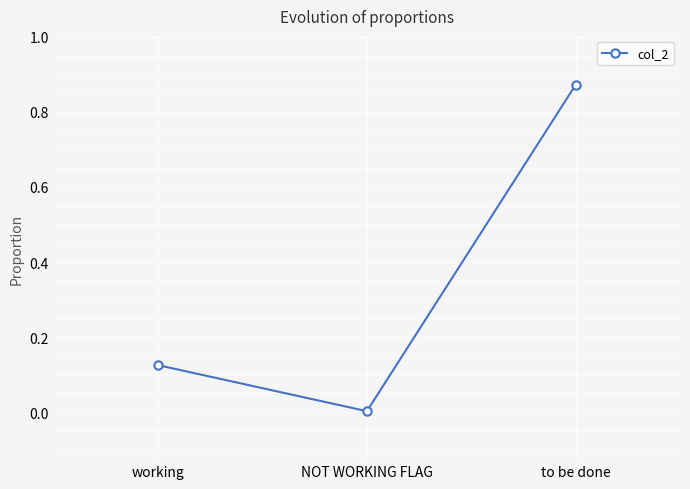

What is the sum of the values at working and to be done?

1.0